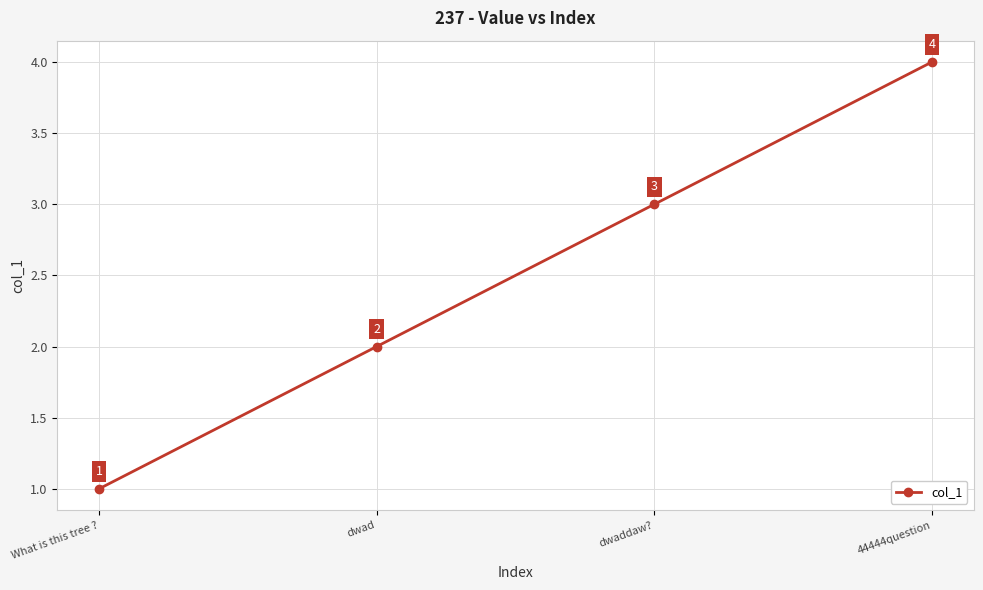

Which label corresponds to the smallest value in the chart?

What is this tree ?